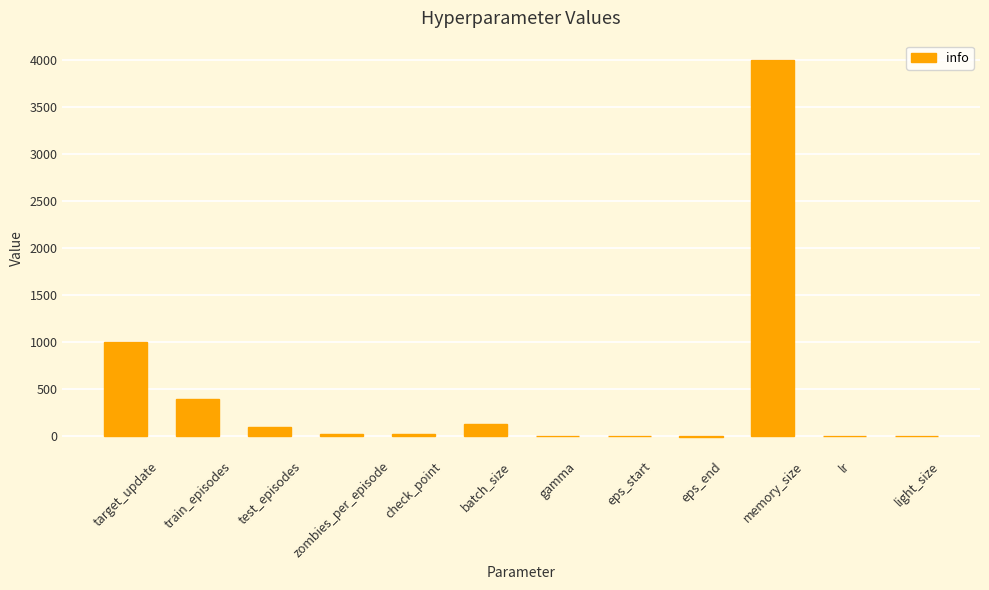

Is it true that the value at test_episodes is 100.0?

True